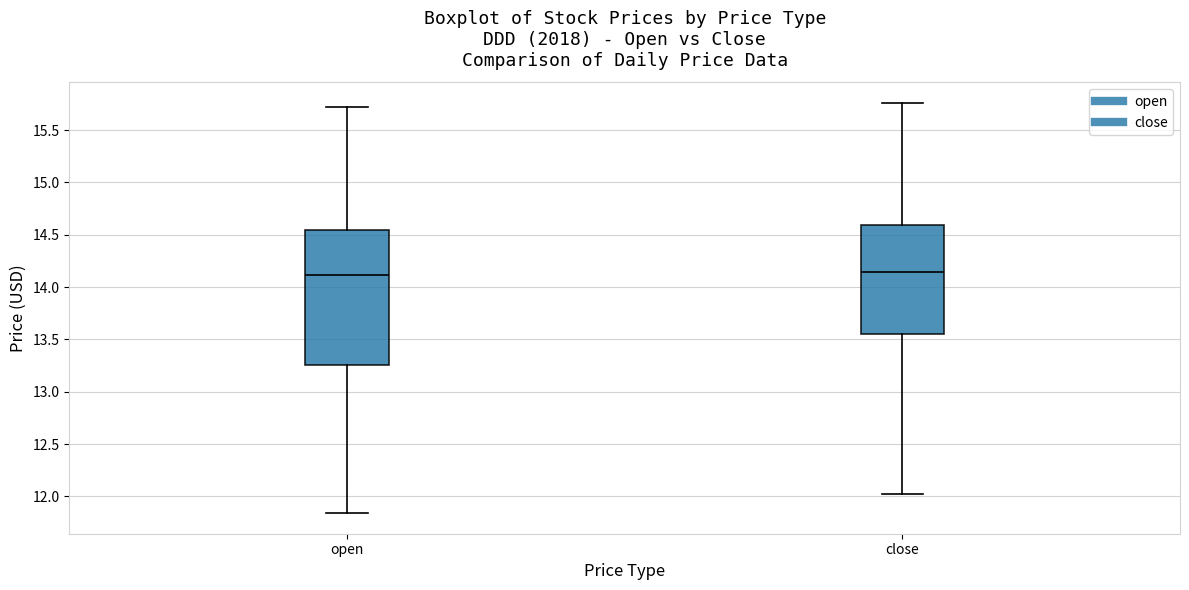

Reading left to right, read every box against the y-axis: the position of its median line, the range the box covers, and the ends of its whiskers. The values are not printed on the chart, so give them approximately, as read against the axis.

open: median 14.10, box 13.25 to 14.55, whiskers 11.85 to 15.70
close: median 14.15, box 13.55 to 14.60, whiskers 12.00 to 15.75